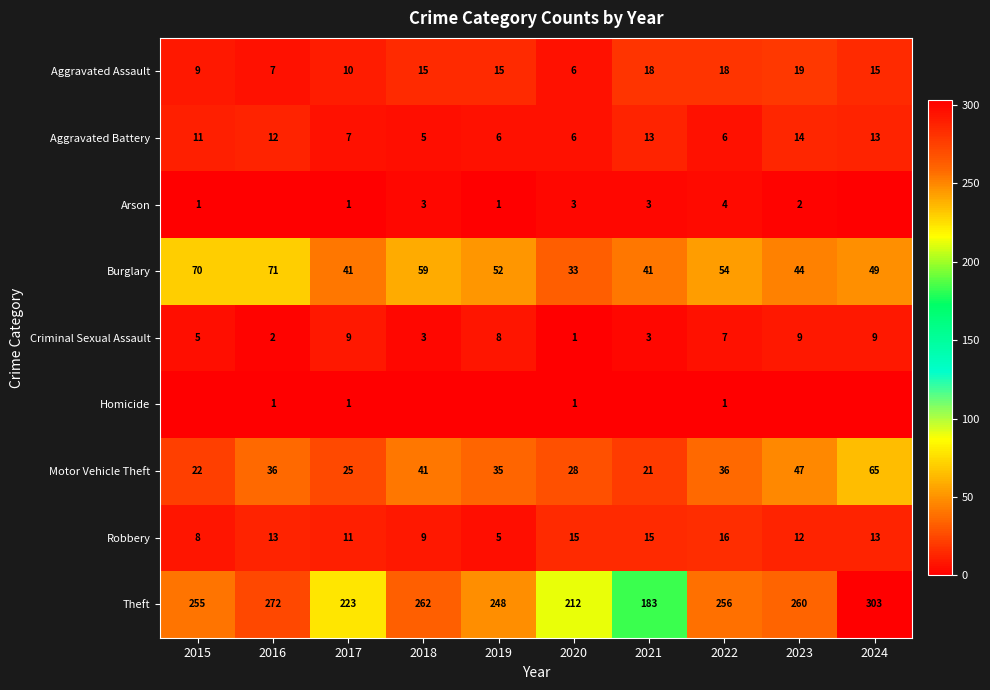

What is the difference between the Aggravated Battery values at 2015 and 2023?

3